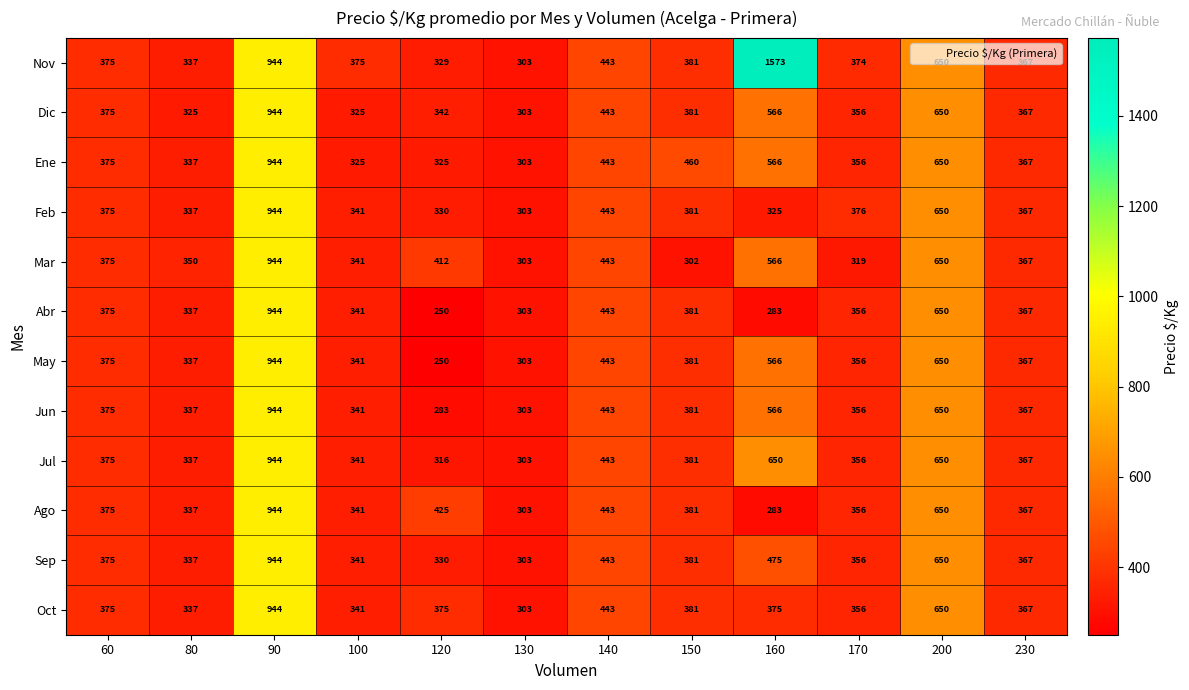

What is the greatest value displayed?

1573